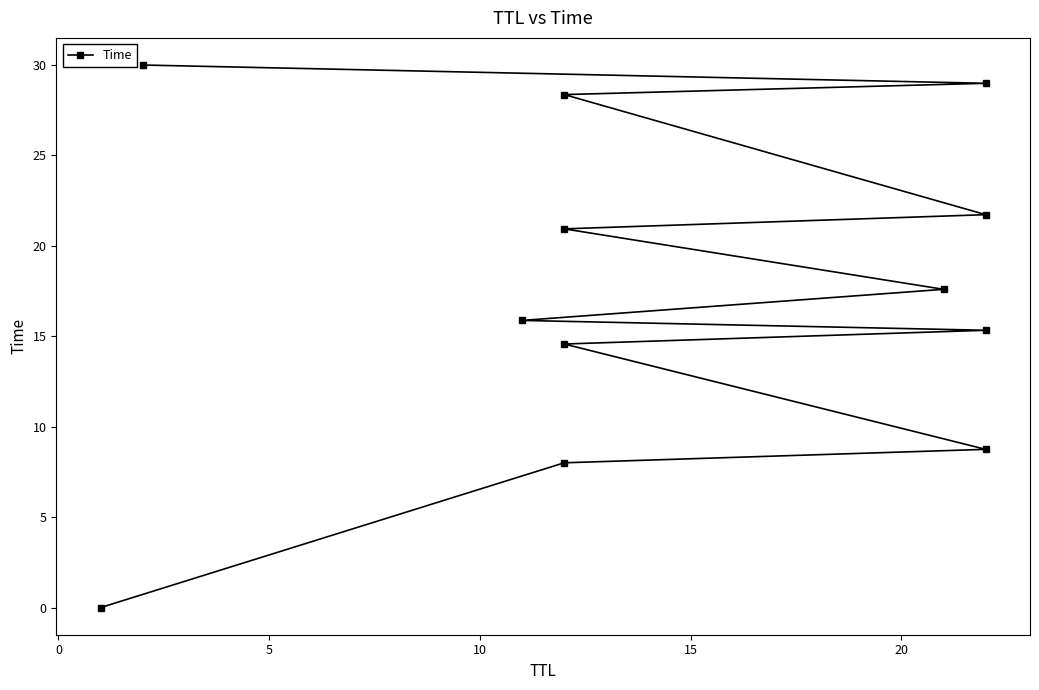

Reading right to left, transcribe all the data shown in this chart.

30.0	29.0	28.4	21.7	20.9	17.6	15.9	15.3	14.6	8.8	8.0	0.0